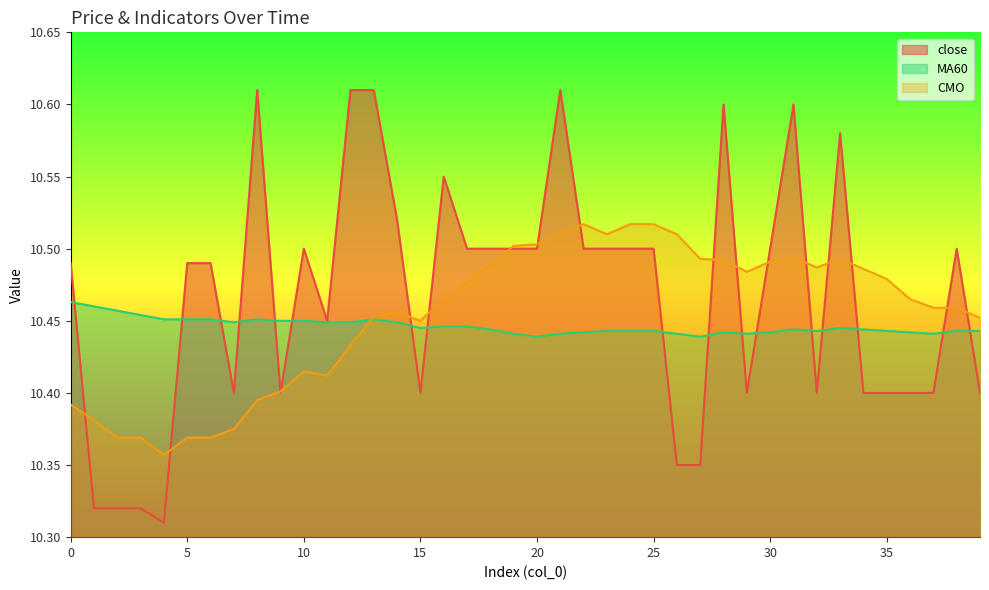

What is the value of the MA60 point at the 13th from the left?

10.4